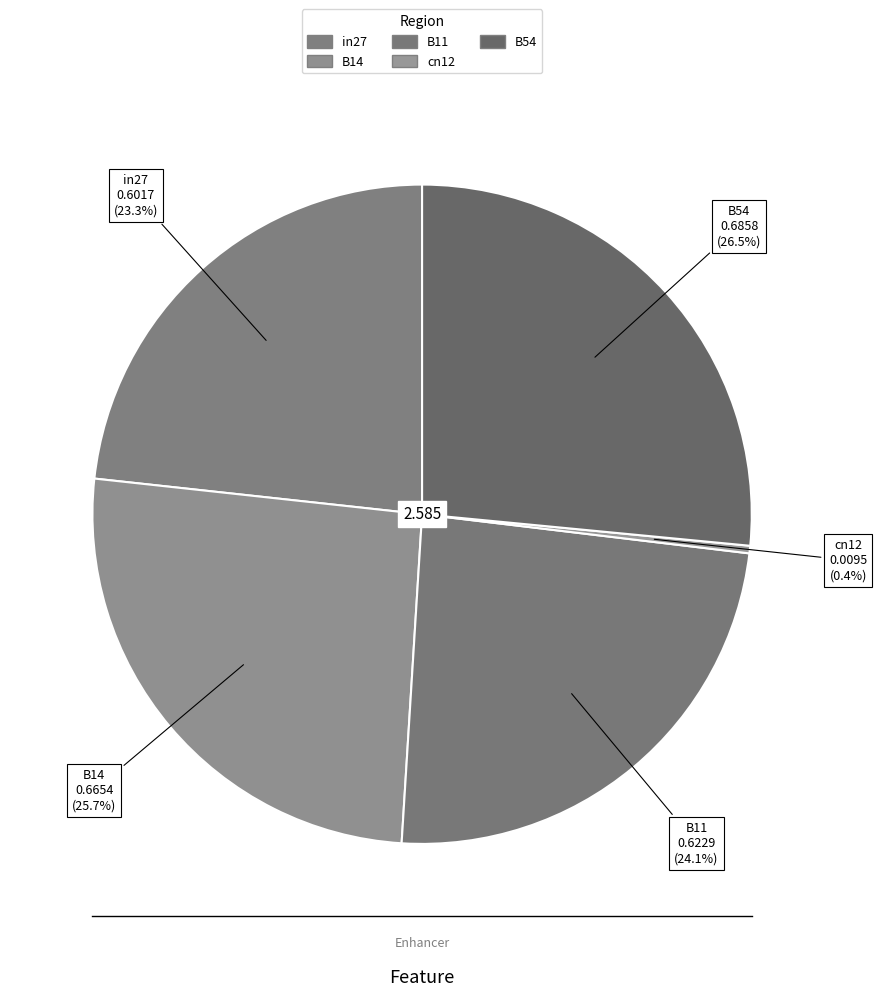

Is in27 the majority of the pie?

No